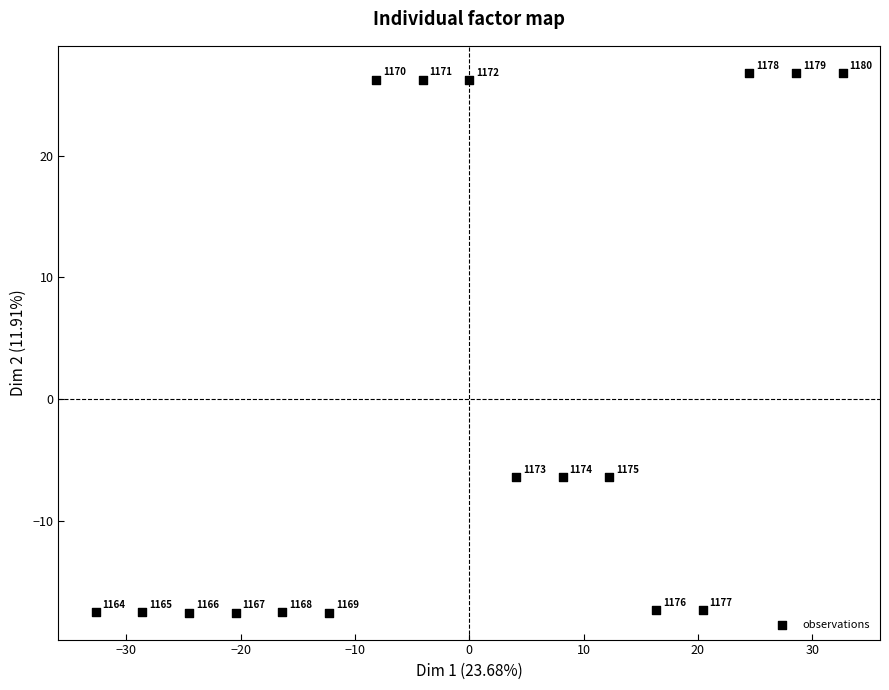

What is the range of Y values (max minus min)?

44.4